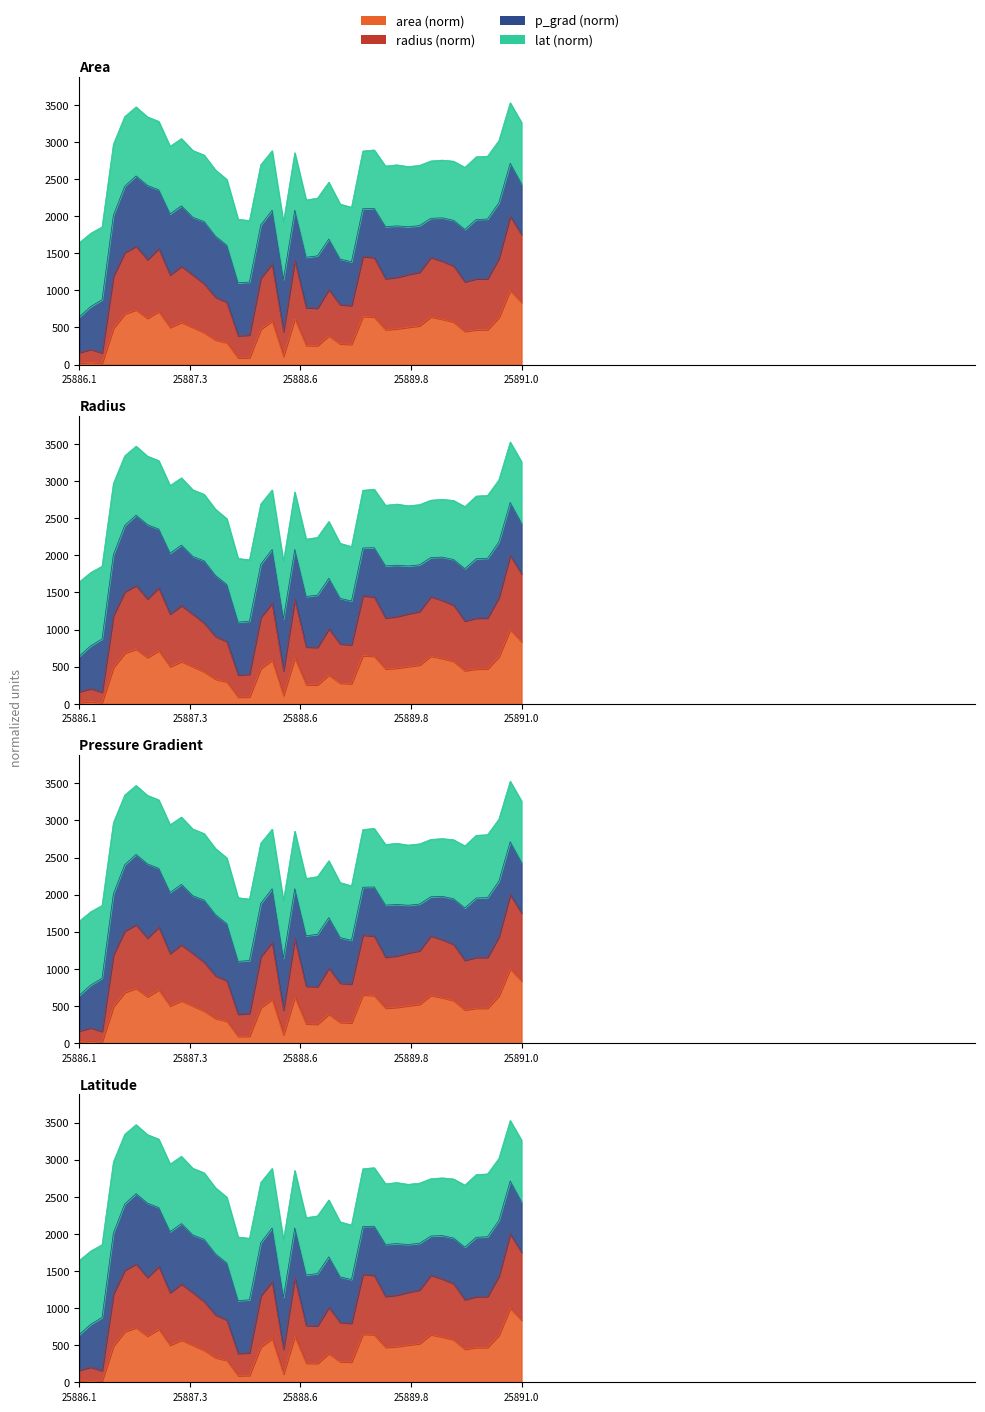

The value of radius at 25889.75 is 318.8. True or false?

False